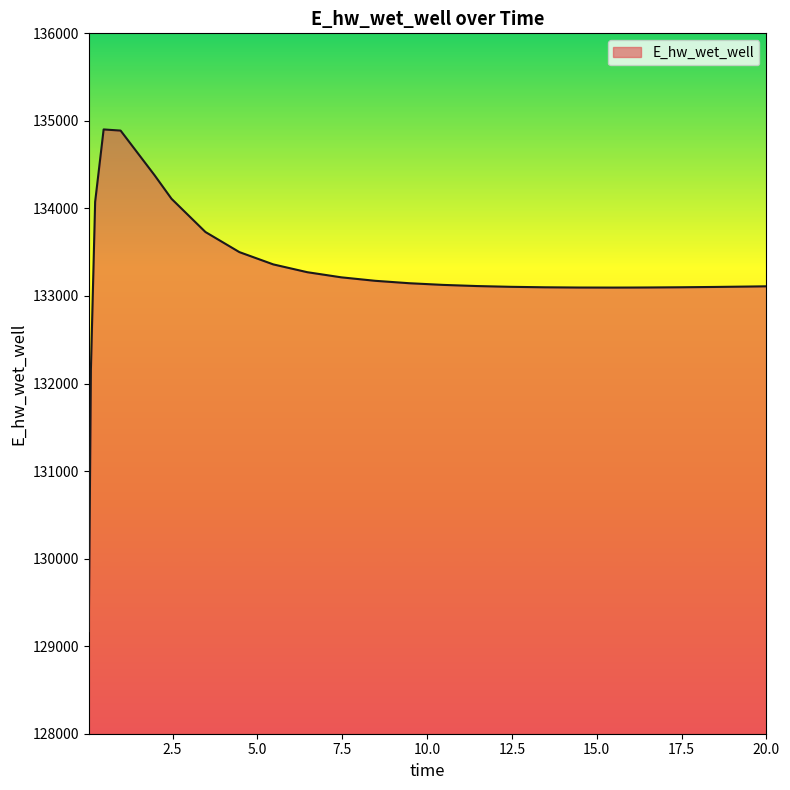

What is the smallest value displayed?

129172.3